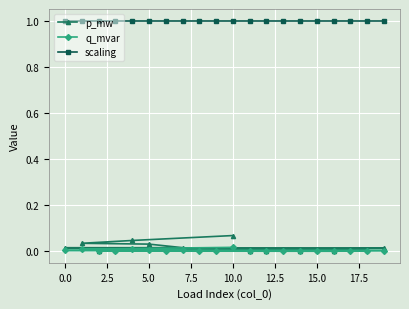

How many data points does each series have?

20